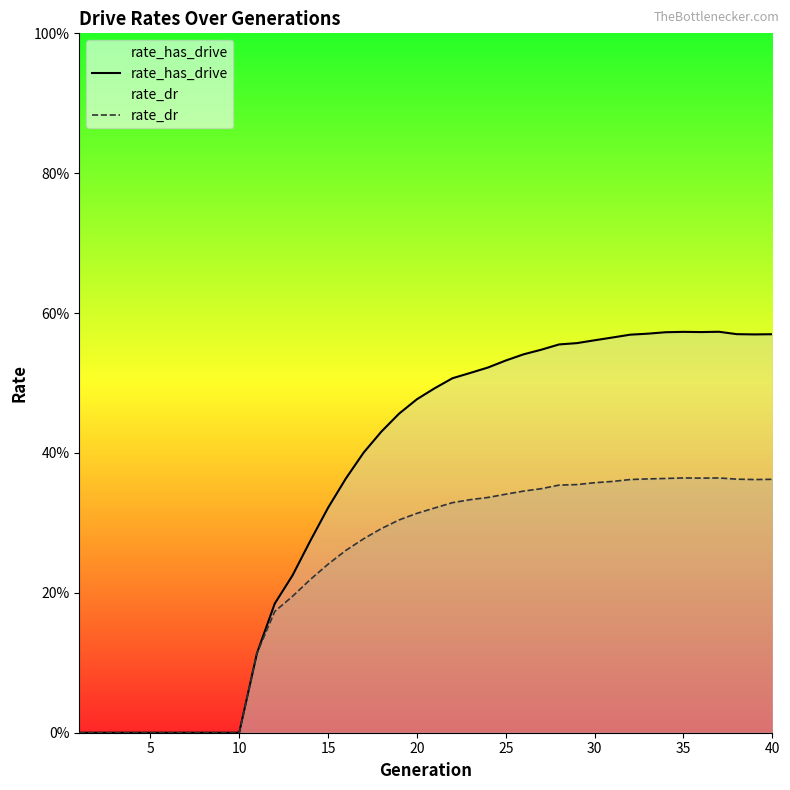

Does the chart display data point markers on the line(s)?

No